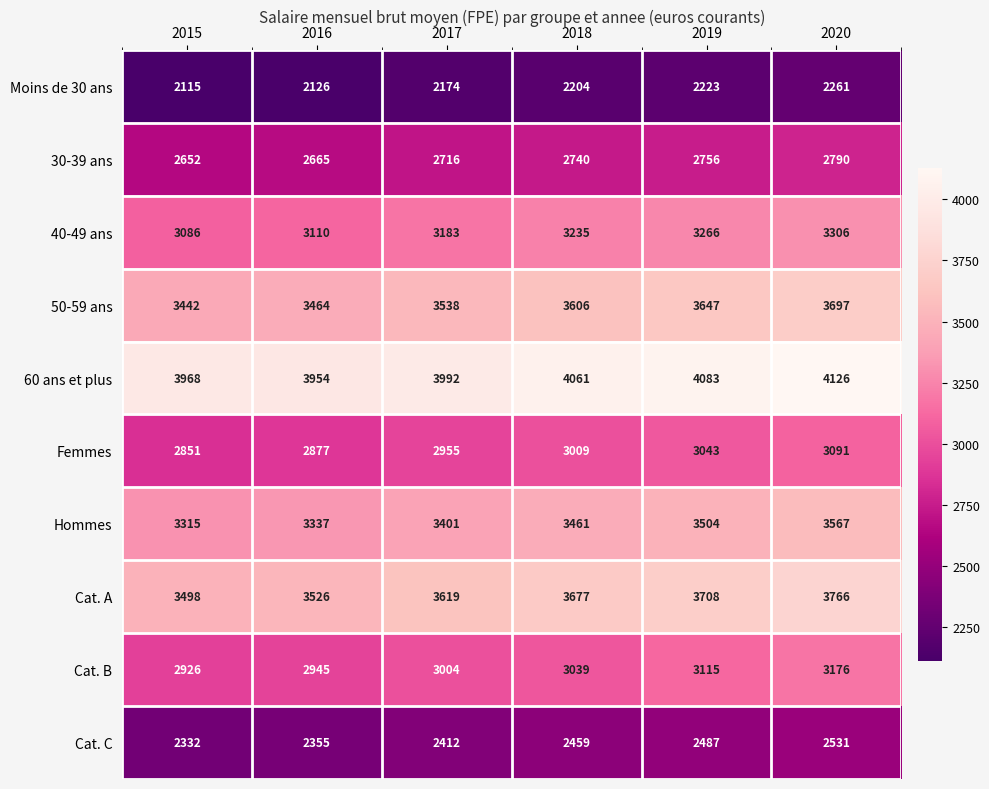

Where is Cat. A nearest to the value 3632?

2017